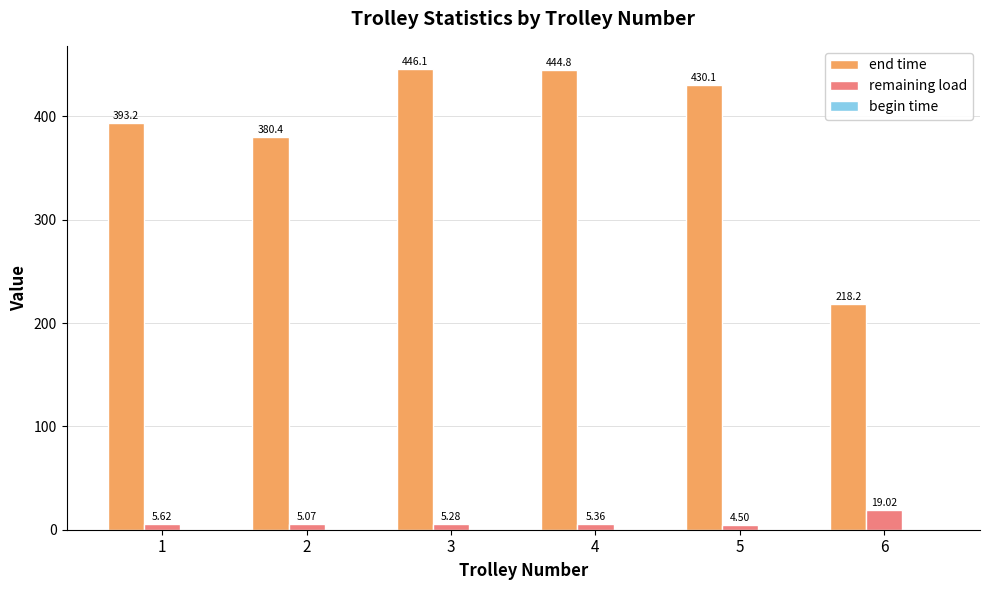

Rank the series by their maximum value, from highest to lowest.

end time, remaining load